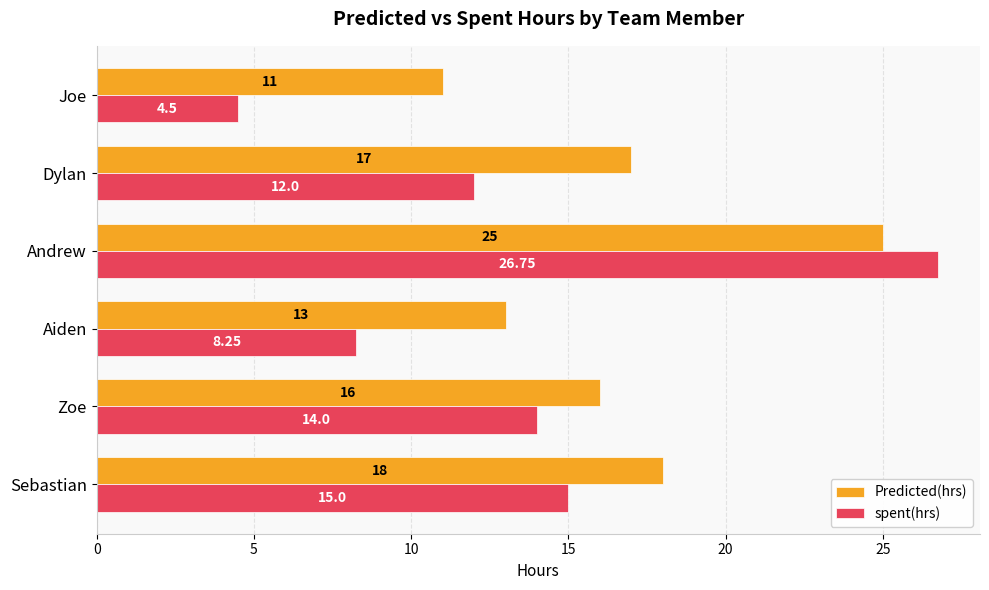

What is the average value of the spent(hrs) series?

13.4